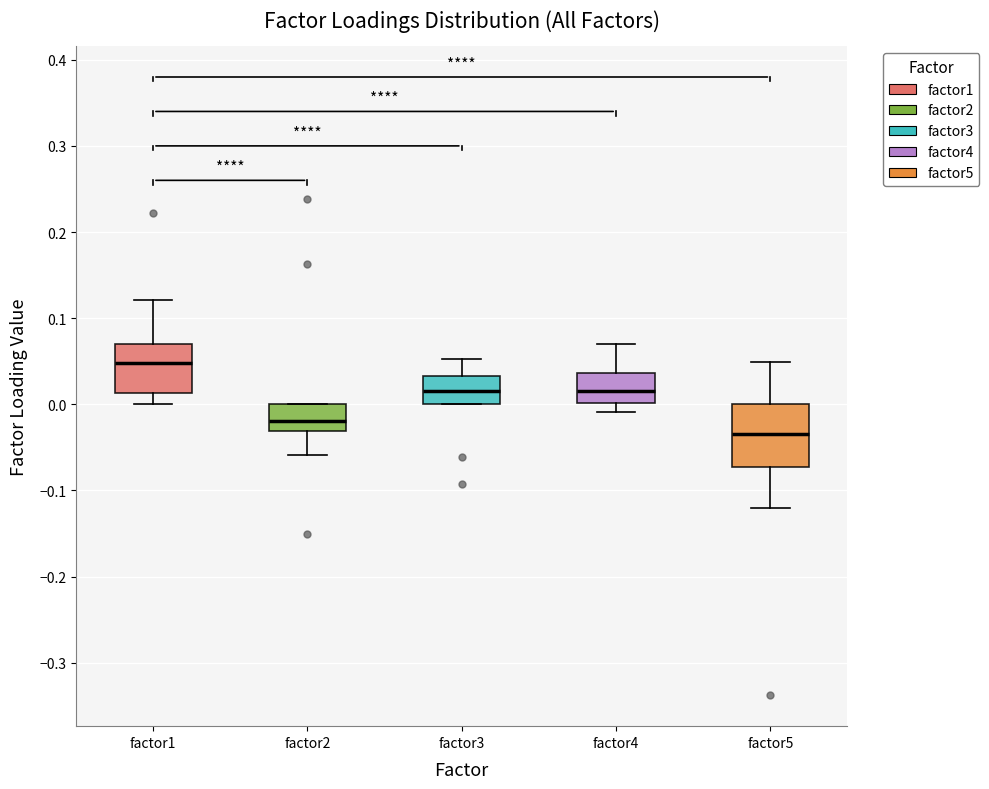

Reading left to right, read every box against the y-axis: the position of its median line, the range the box covers, and the ends of its whiskers. The values are not printed on the chart, so give them approximately, as read against the axis.

factor1: median 0.05, box 0.01 to 0.07, whiskers 0.00 to 0.12
factor2: median -0.02, box -0.03 to 0.00, whiskers -0.06 to 0.00
factor3: median 0.02, box 0.00 to 0.03, whiskers 0.00 to 0.05
factor4: median 0.02, box 0.00 to 0.04, whiskers -0.01 to 0.07
factor5: median -0.03, box -0.07 to 0.00, whiskers -0.12 to 0.05